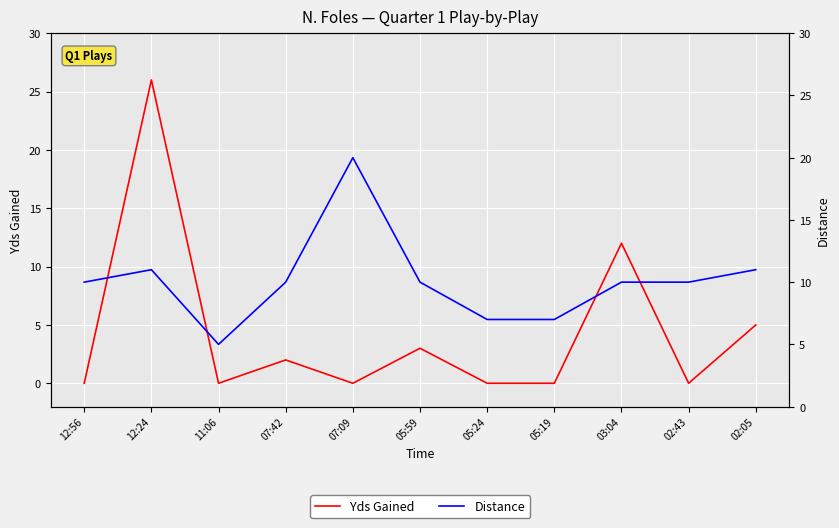

Where do Yds Gained and Distance first cross each other?

12:56 and 12:24